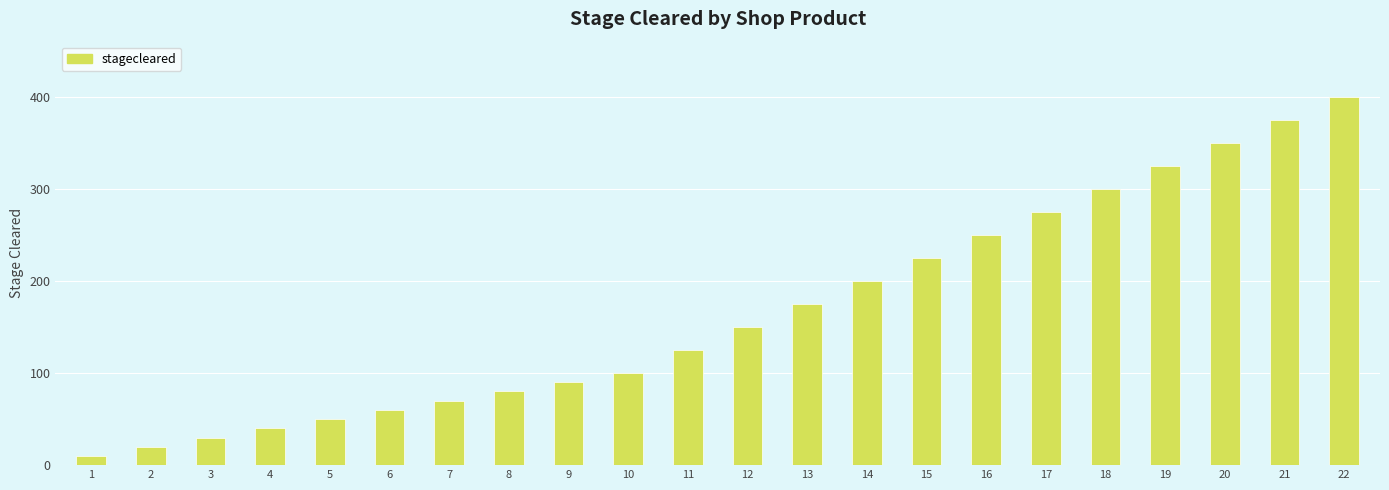

Which category has the highest value across all series?

22